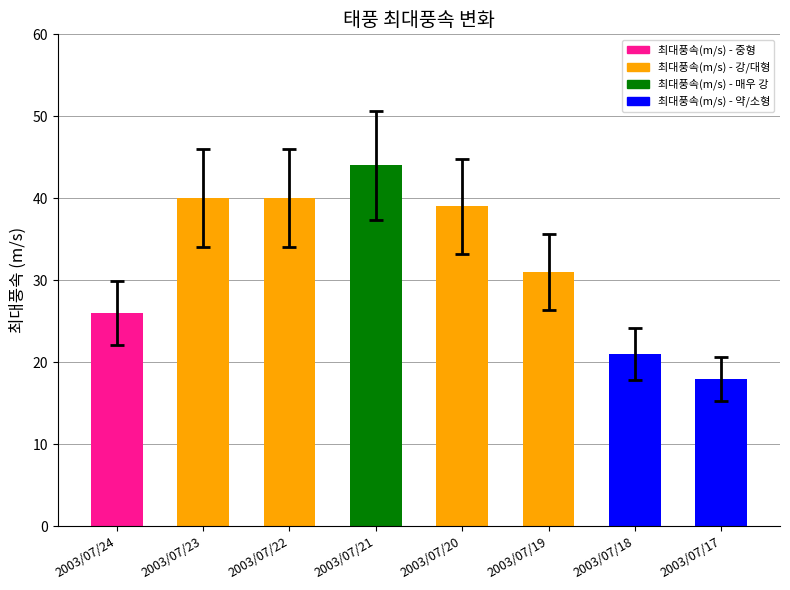

Approximately how many times larger is the value at 2003/07/19 compared to 2003/07/17?

1.7